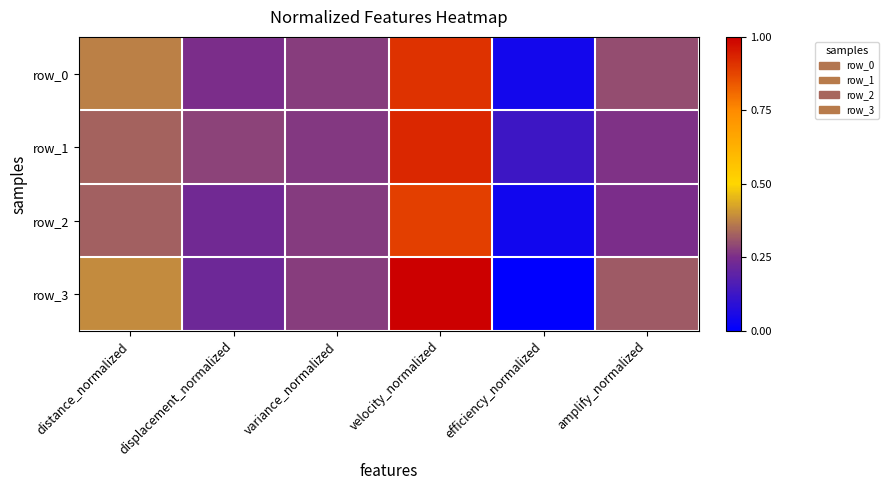

Is it true that row_2 equals 0.4 at velocity_normalized?

False